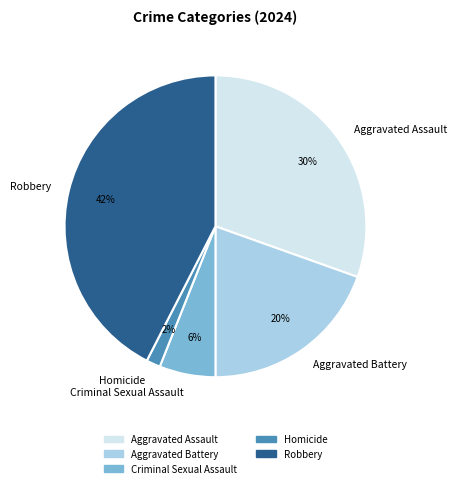

To the nearest percent, what is the combined percentage of Criminal Sexual Assault and Homicide?

8%